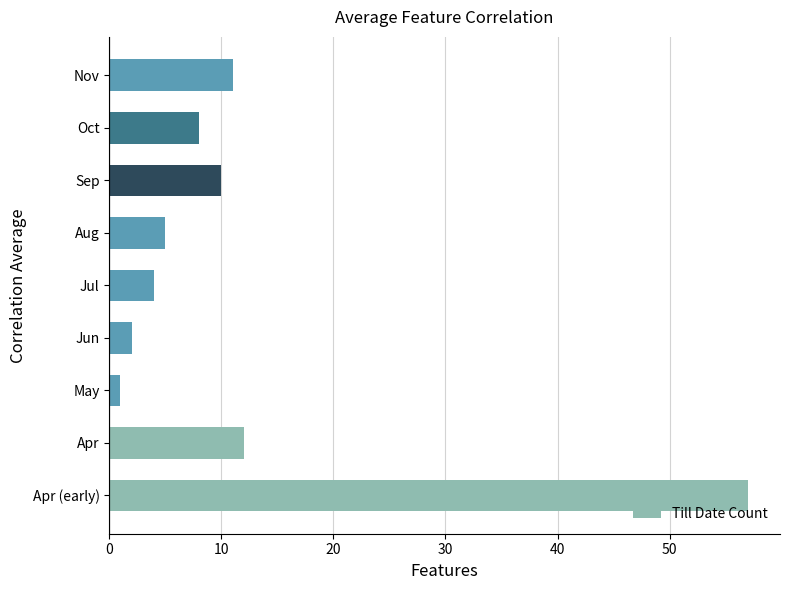

The value at Sep is 18. True or false?

False